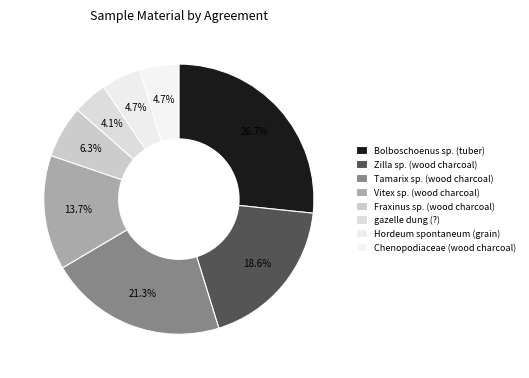

How many segments does this pie chart have?

8